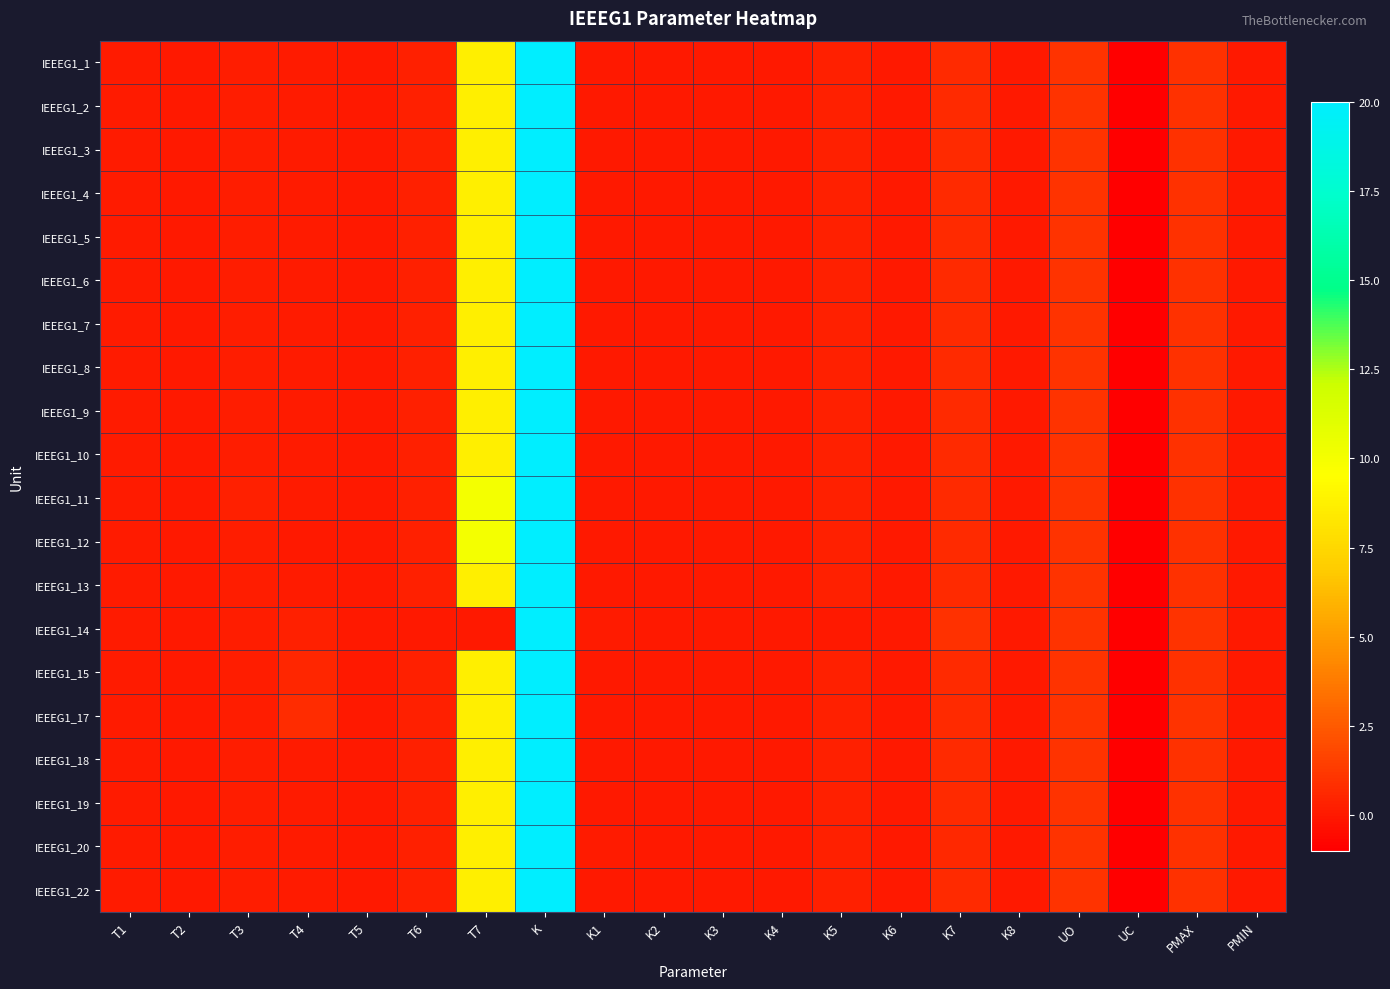

Reading left to right, what are all the values shown in this chart?

IEEEG1_1: T1=0.1	T2=0.0	T3=0.2	T4=0.1	T5=0.0	T6=0.3	T7=8.7	K=20.0	K1=0.0	K2=0.0	K3=0.0	K4=0.0	K5=0.3	K6=0.0	K7=0.7	K8=0.0	UO=1.0	UC=-1.0	PMAX=0.9	PMIN=0.0
IEEEG1_2: T1=0.1	T2=0.0	T3=0.2	T4=0.1	T5=0.0	T6=0.3	T7=8.7	K=20.0	K1=0.0	K2=0.0	K3=0.0	K4=0.0	K5=0.3	K6=0.0	K7=0.7	K8=0.0	UO=1.0	UC=-1.0	PMAX=0.9	PMIN=0.0
IEEEG1_3: T1=0.1	T2=0.0	T3=0.2	T4=0.1	T5=0.0	T6=0.3	T7=8.7	K=20.0	K1=0.0	K2=0.0	K3=0.0	K4=0.0	K5=0.3	K6=0.0	K7=0.7	K8=0.0	UO=1.0	UC=-1.0	PMAX=0.9	PMIN=0.0
IEEEG1_4: T1=0.1	T2=0.0	T3=0.2	T4=0.1	T5=0.0	T6=0.3	T7=8.7	K=20.0	K1=0.0	K2=0.0	K3=0.0	K4=0.0	K5=0.3	K6=0.0	K7=0.7	K8=0.0	UO=1.0	UC=-1.0	PMAX=0.9	PMIN=0.0
IEEEG1_5: T1=0.1	T2=0.0	T3=0.2	T4=0.1	T5=0.0	T6=0.3	T7=8.7	K=20.0	K1=0.0	K2=0.0	K3=0.0	K4=0.0	K5=0.3	K6=0.0	K7=0.7	K8=0.0	UO=1.0	UC=-1.0	PMAX=0.9	PMIN=0.0
IEEEG1_6: T1=0.1	T2=0.0	T3=0.2	T4=0.1	T5=0.0	T6=0.3	T7=8.7	K=20.0	K1=0.0	K2=0.0	K3=0.0	K4=0.0	K5=0.3	K6=0.0	K7=0.7	K8=0.0	UO=1.0	UC=-1.0	PMAX=0.9	PMIN=0.0
IEEEG1_7: T1=0.1	T2=0.0	T3=0.2	T4=0.1	T5=0.0	T6=0.3	T7=8.7	K=20.0	K1=0.0	K2=0.0	K3=0.0	K4=0.0	K5=0.3	K6=0.0	K7=0.7	K8=0.0	UO=1.0	UC=-1.0	PMAX=0.9	PMIN=0.0
IEEEG1_8: T1=0.1	T2=0.0	T3=0.2	T4=0.1	T5=0.0	T6=0.3	T7=8.7	K=20.0	K1=0.0	K2=0.0	K3=0.0	K4=0.0	K5=0.3	K6=0.0	K7=0.7	K8=0.0	UO=1.0	UC=-1.0	PMAX=0.9	PMIN=0.0
IEEEG1_9: T1=0.1	T2=0.0	T3=0.2	T4=0.1	T5=0.0	T6=0.3	T7=8.7	K=20.0	K1=0.0	K2=0.0	K3=0.0	K4=0.0	K5=0.3	K6=0.0	K7=0.7	K8=0.0	UO=1.0	UC=-1.0	PMAX=0.9	PMIN=0.0
IEEEG1_10: T1=0.1	T2=0.0	T3=0.2	T4=0.1	T5=0.0	T6=0.3	T7=8.7	K=20.0	K1=0.0	K2=0.0	K3=0.0	K4=0.0	K5=0.3	K6=0.0	K7=0.7	K8=0.0	UO=1.0	UC=-1.0	PMAX=0.9	PMIN=0.0
IEEEG1_11: T1=0.1	T2=0.0	T3=0.3	T4=0.1	T5=0.0	T6=0.3	T7=10.0	K=20.0	K1=0.0	K2=0.0	K3=0.0	K4=0.0	K5=0.3	K6=0.0	K7=0.7	K8=0.0	UO=1.0	UC=-1.0	PMAX=0.9	PMIN=0.0
IEEEG1_12: T1=0.1	T2=0.0	T3=0.1	T4=0.1	T5=0.0	T6=0.3	T7=10.0	K=20.0	K1=0.0	K2=0.0	K3=0.0	K4=0.0	K5=0.3	K6=0.0	K7=0.7	K8=0.0	UO=1.0	UC=-1.0	PMAX=0.9	PMIN=0.0
IEEEG1_13: T1=0.1	T2=0.0	T3=0.2	T4=0.1	T5=0.0	T6=0.3	T7=8.7	K=20.0	K1=0.0	K2=0.0	K3=0.0	K4=0.0	K5=0.3	K6=0.0	K7=0.7	K8=0.0	UO=1.0	UC=-1.0	PMAX=0.9	PMIN=0.0
IEEEG1_14: T1=0.1	T2=0.0	T3=0.2	T4=0.3	T5=0.0	T6=0.0	T7=0.0	K=20.0	K1=0.1	K2=0.0	K3=0.0	K4=0.0	K5=0.0	K6=0.0	K7=0.9	K8=0.0	UO=1.0	UC=-1.0	PMAX=1.0	PMIN=0.0
IEEEG1_15: T1=0.1	T2=0.0	T3=0.2	T4=0.5	T5=0.0	T6=0.3	T7=8.7	K=20.0	K1=0.0	K2=0.0	K3=0.0	K4=0.0	K5=0.3	K6=0.0	K7=0.7	K8=0.0	UO=1.0	UC=-1.0	PMAX=0.9	PMIN=0.0
IEEEG1_17: T1=0.1	T2=0.0	T3=0.2	T4=0.8	T5=0.0	T6=0.3	T7=8.7	K=20.0	K1=0.0	K2=0.0	K3=0.0	K4=0.0	K5=0.3	K6=0.0	K7=0.7	K8=0.0	UO=1.0	UC=-1.0	PMAX=1.1	PMIN=0.0
IEEEG1_18: T1=0.1	T2=0.0	T3=0.2	T4=0.1	T5=0.0	T6=0.3	T7=8.7	K=20.0	K1=0.0	K2=0.0	K3=0.0	K4=0.0	K5=0.3	K6=0.0	K7=0.7	K8=0.0	UO=1.0	UC=-1.0	PMAX=0.9	PMIN=0.0
IEEEG1_19: T1=0.1	T2=0.0	T3=0.2	T4=0.1	T5=0.0	T6=0.3	T7=8.7	K=20.0	K1=0.0	K2=0.0	K3=0.0	K4=0.0	K5=0.3	K6=0.0	K7=0.7	K8=0.0	UO=1.0	UC=-1.0	PMAX=0.9	PMIN=0.0
IEEEG1_20: T1=0.1	T2=0.0	T3=0.2	T4=0.1	T5=0.0	T6=0.3	T7=8.7	K=20.0	K1=0.1	K2=0.0	K3=0.0	K4=0.0	K5=0.3	K6=0.0	K7=0.6	K8=0.0	UO=1.0	UC=-1.0	PMAX=0.9	PMIN=0.0
IEEEG1_22: T1=0.1	T2=0.0	T3=0.2	T4=0.1	T5=0.0	T6=0.3	T7=8.7	K=20.0	K1=0.0	K2=0.0	K3=0.0	K4=0.0	K5=0.3	K6=0.0	K7=0.7	K8=0.0	UO=1.0	UC=-1.0	PMAX=0.9	PMIN=0.0